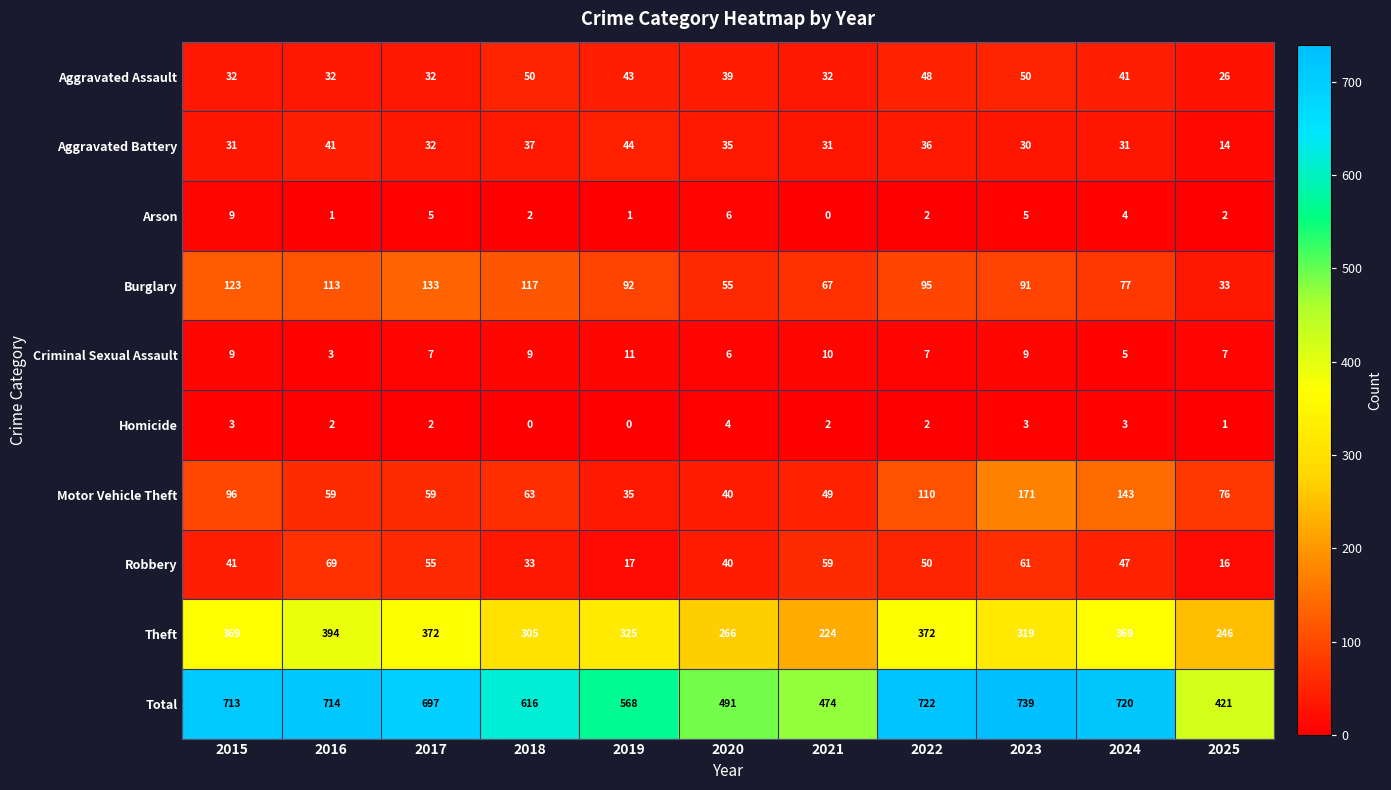

What is the difference between the maximum and minimum values in the Theft series?

170